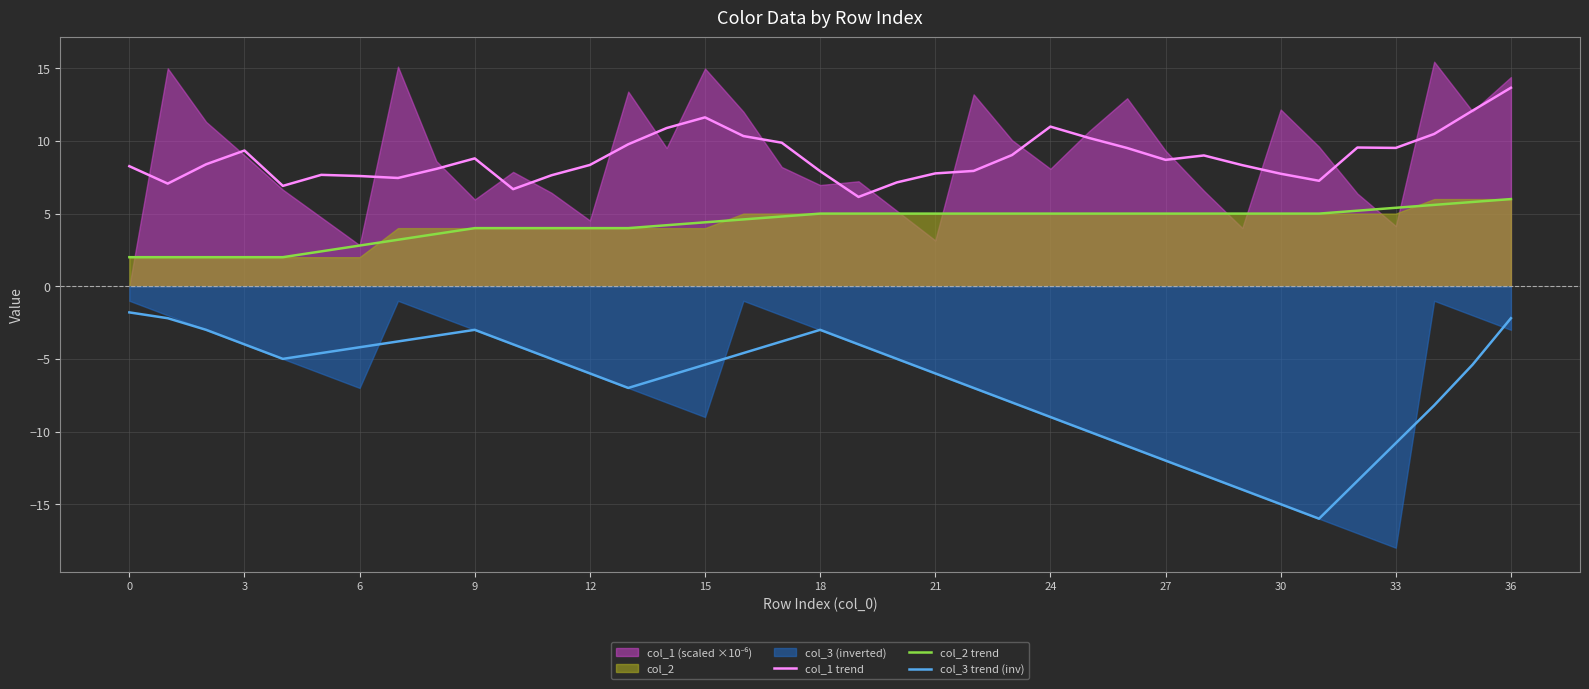

Reading left to right, list all the values displayed in this chart.

col_1 trend: 8.3	7.1	8.4	9.3	6.9	7.7	7.6	7.5	8.1	8.8	6.7	7.6	8.3	9.8	10.9	11.6	10.3	9.9	7.9	6.1	7.1	7.8	7.9	9.0	11.0	10.2	9.5	8.7	9.0	8.3	7.7	7.3	9.5	9.5	10.5	12.1	13.7
col_2 trend: 2.0	2.0	2.0	2.0	2.0	2.4	2.8	3.2	3.6	4.0	4.0	4.0	4.0	4.0	4.2	4.4	4.6	4.8	5.0	5.0	5.0	5.0	5.0	5.0	5.0	5.0	5.0	5.0	5.0	5.0	5.0	5.0	5.2	5.4	5.6	5.8	6.0
col_3 trend (inv): -1.8	-2.2	-3.0	-4.0	-5.0	-4.6	-4.2	-3.8	-3.4	-3.0	-4.0	-5.0	-6.0	-7.0	-6.2	-5.4	-4.6	-3.8	-3.0	-4.0	-5.0	-6.0	-7.0	-8.0	-9.0	-10.0	-11.0	-12.0	-13.0	-14.0	-15.0	-16.0	-13.4	-10.8	-8.2	-5.4	-2.2